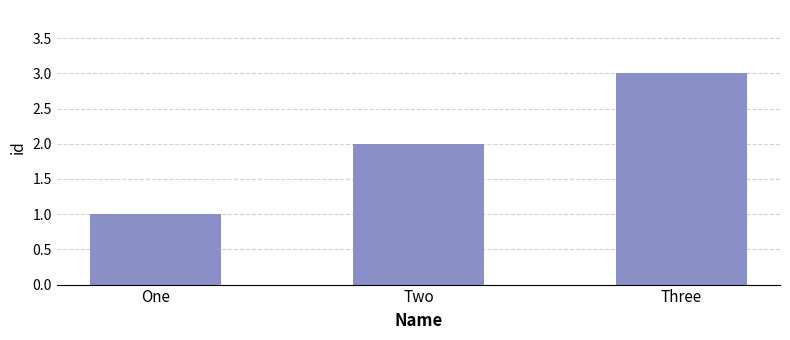

Reading left to right, transcribe all the data shown in this chart.

One=1	Two=2	Three=3